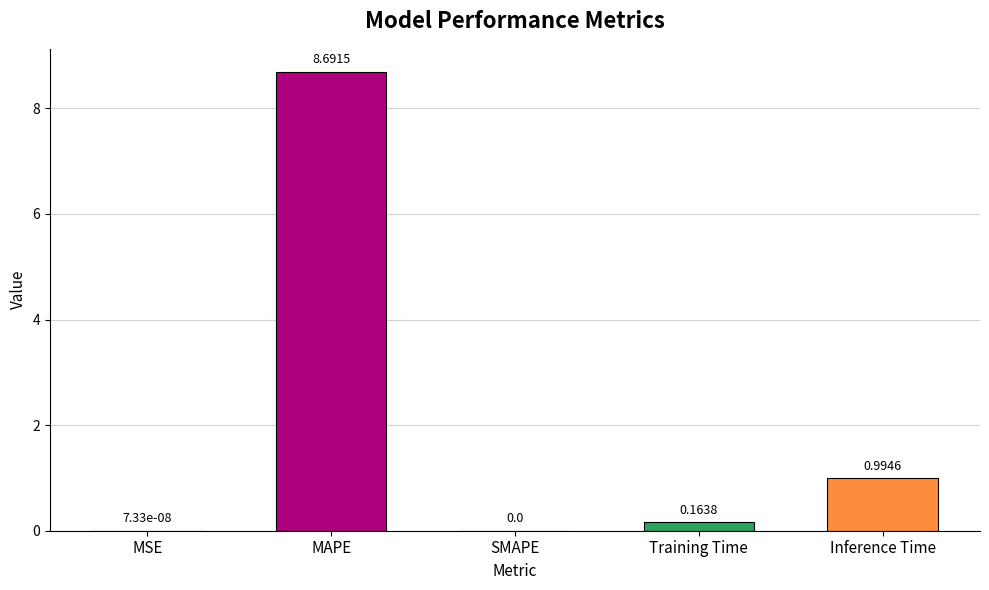

Are the bars horizontal?

No